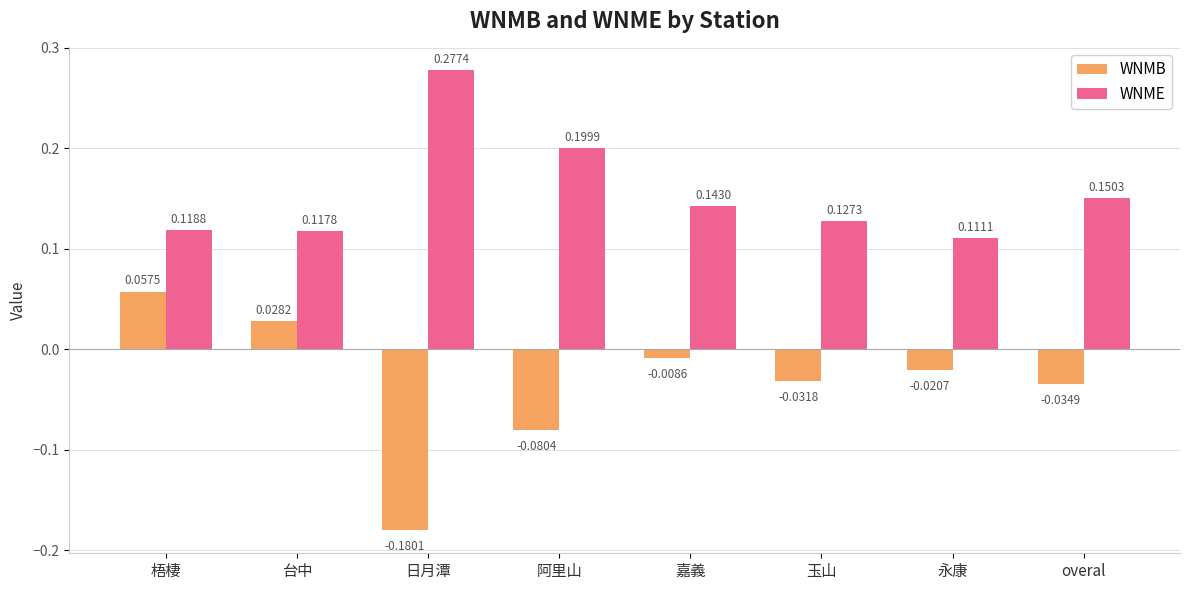

At which category does the chart reach its peak across all series?

日月潭